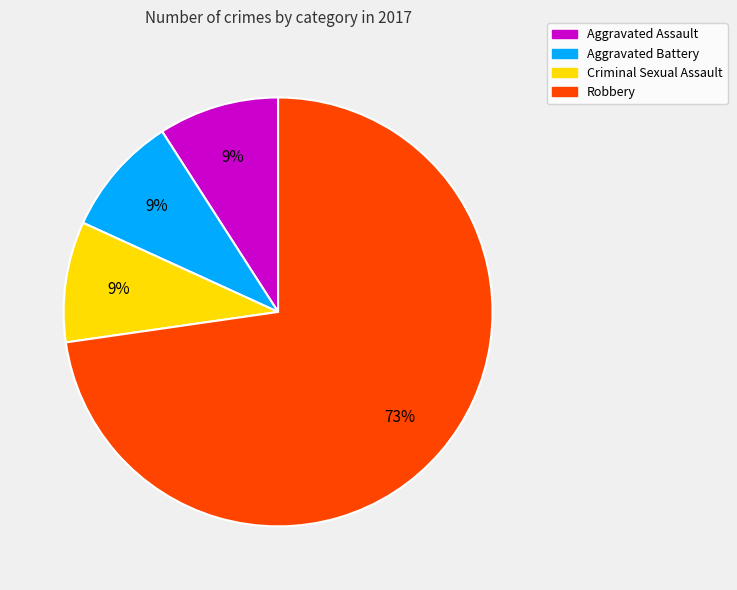

Is it true that Aggravated Assault is 9% of the pie?

True